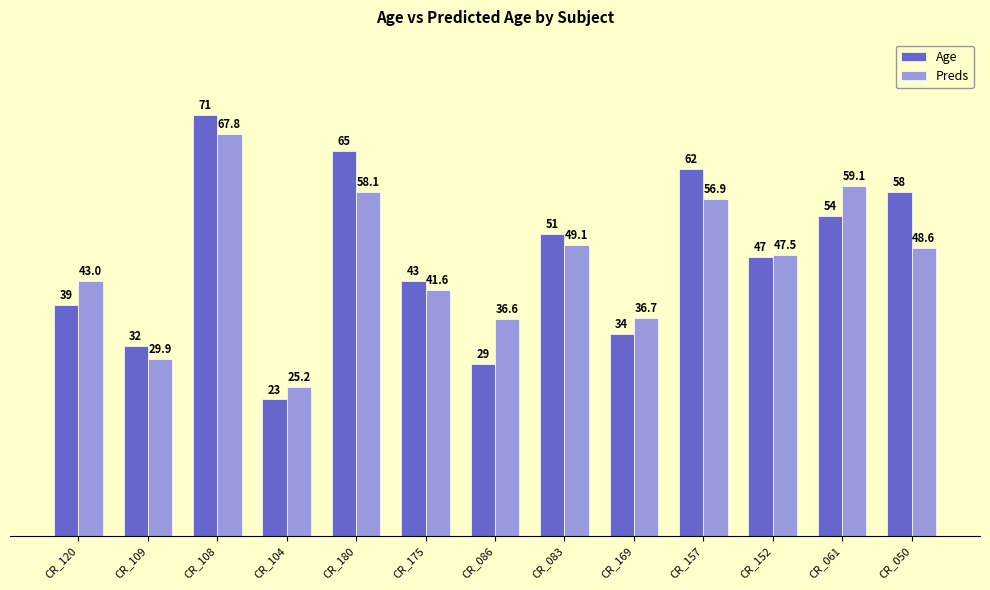

What is the average value of the Preds series?

46.2